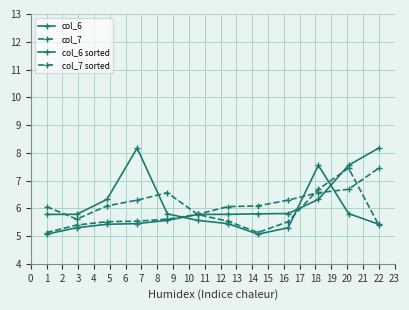

Does the chart have visible grid lines?

Yes